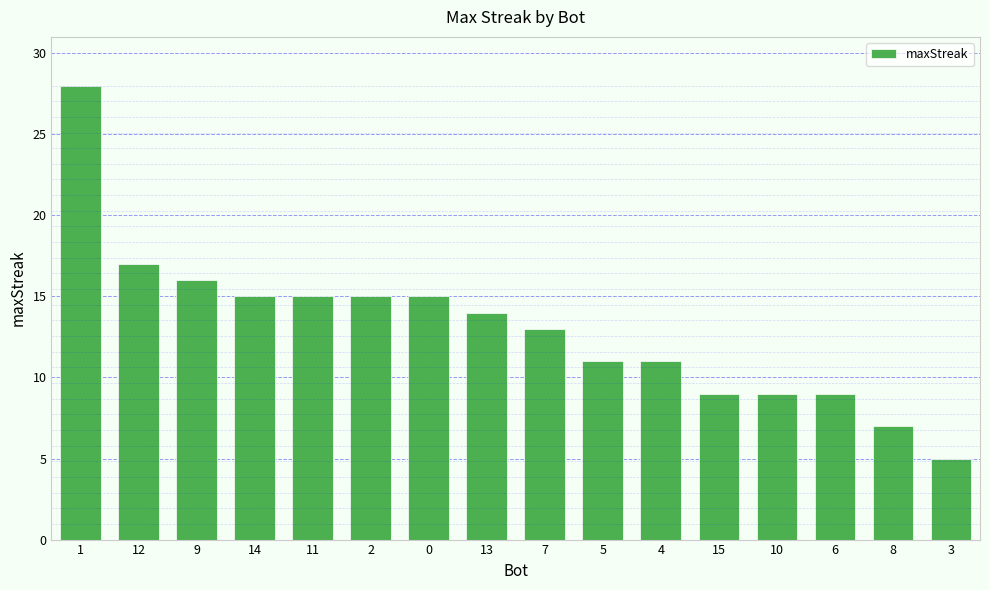

The value at 7 is 19. True or false?

False